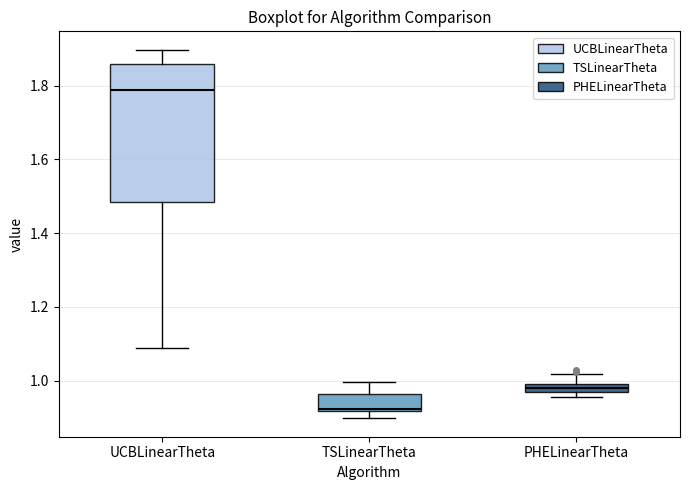

Which box is the tallest, from its lower edge to its upper edge?

UCBLinearTheta